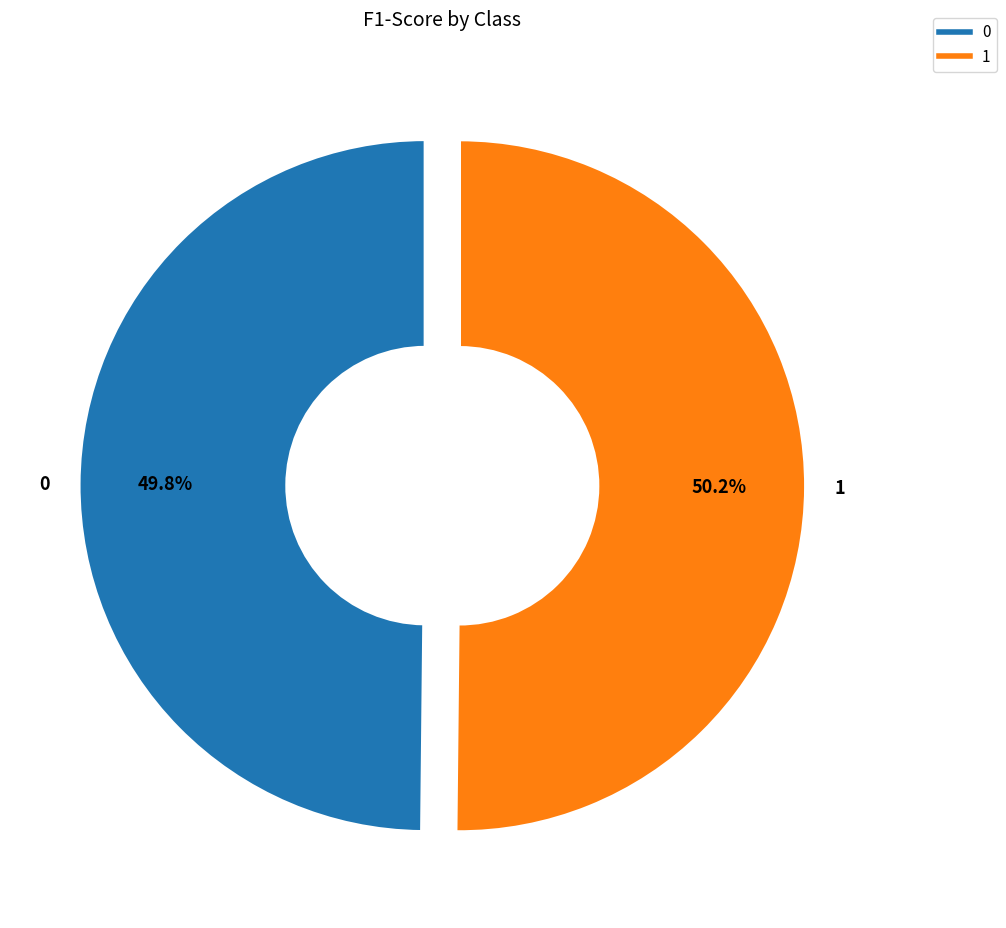

How much of the chart is everything except 1?

49.8%